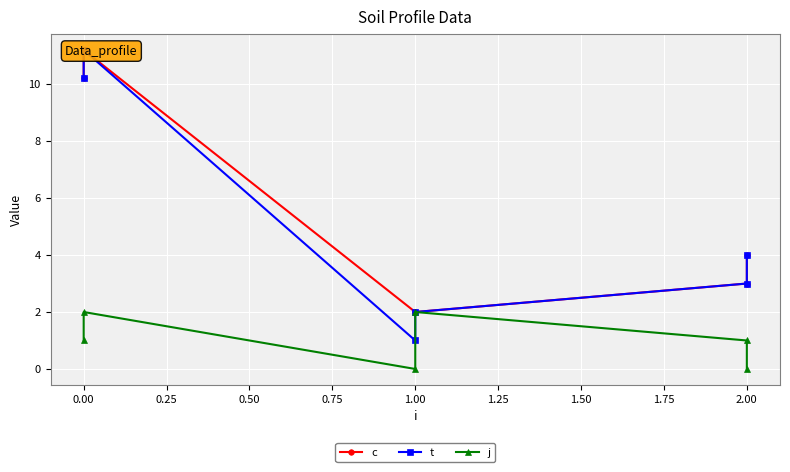

Which series has the widest spread of values?

t